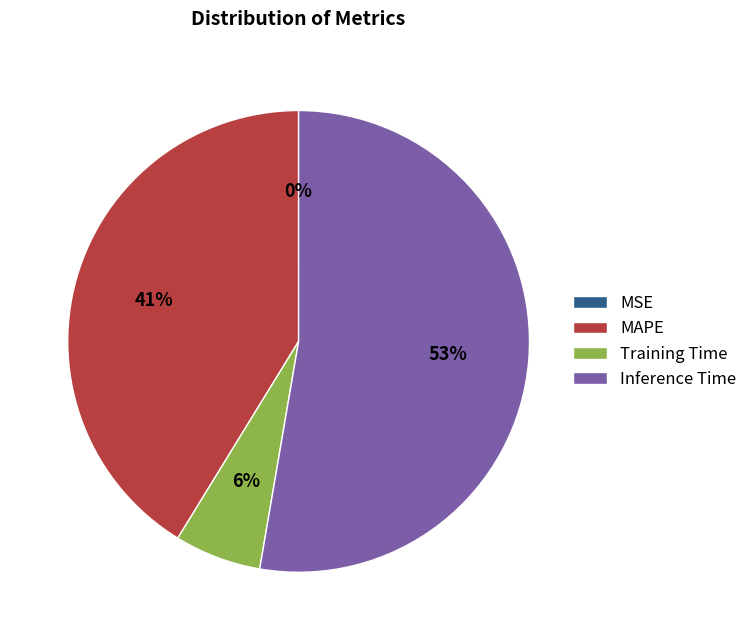

To the nearest percent, what is the average slice percentage?

25%